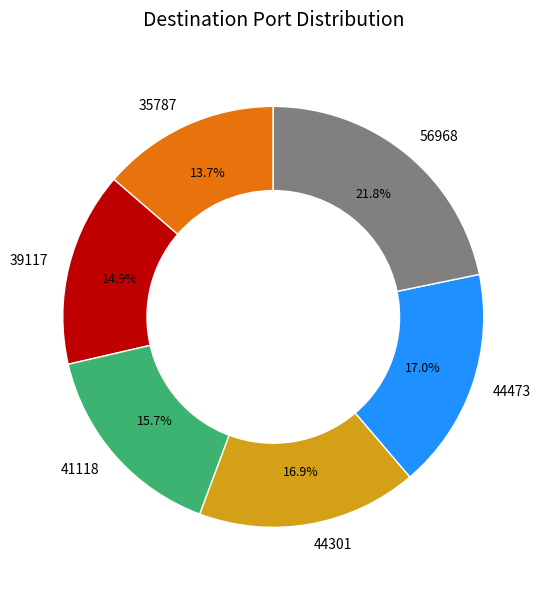

Do 56968 and 41118 together represent more than half of the pie?

No